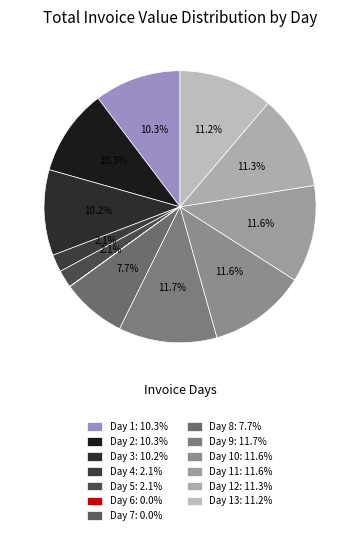

Which slice is the largest?

Day 9